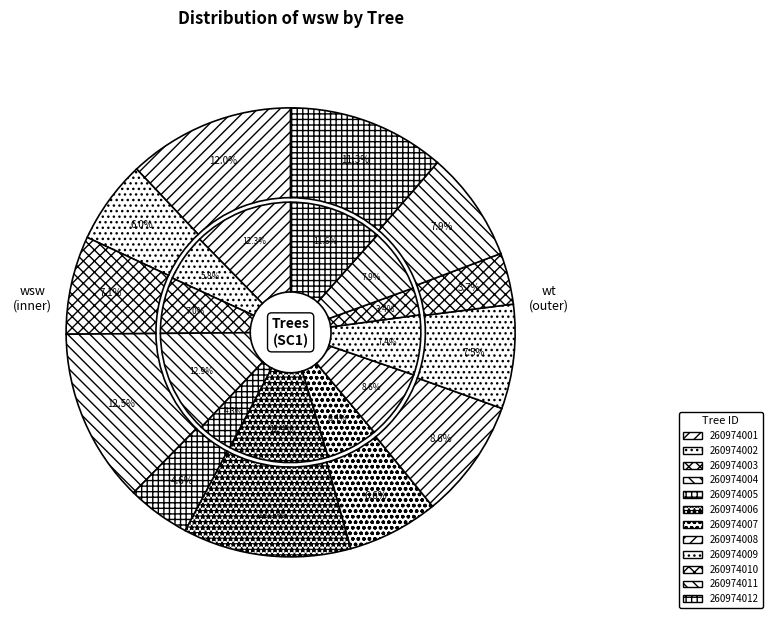

To the nearest percent, what is the combined percentage of 260974012 and 260974005?

16%